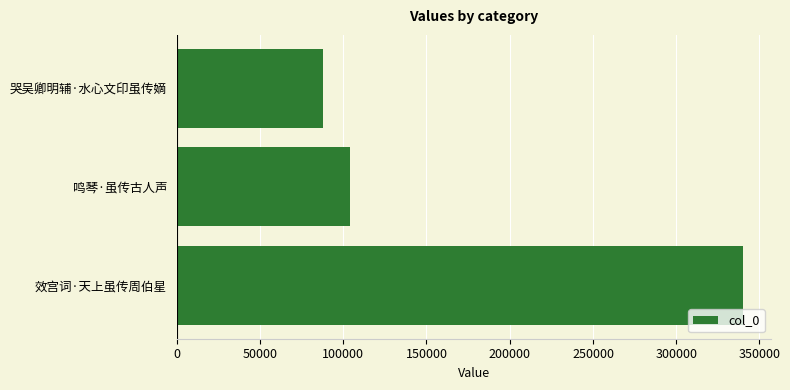

Reading top to bottom, list all the values displayed in this chart.

哭吴卿明辅·水心文印虽传嫡=87813	鸣琴·虽传古人声=104329	效宫词·天上虽传周伯星=339815